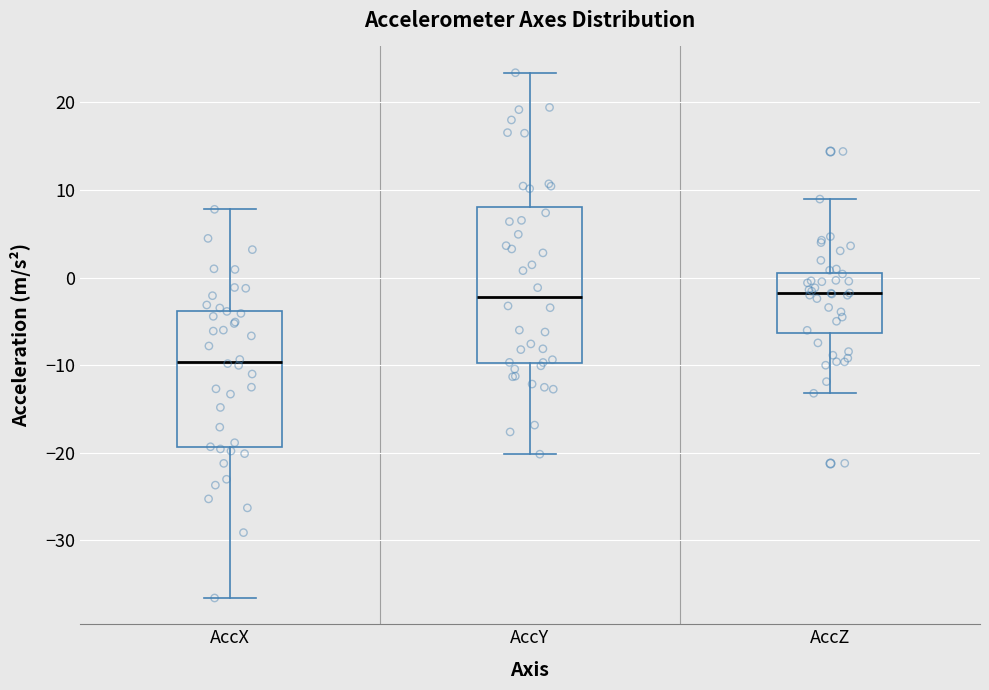

Reading left to right, transcribe this box plot: for each box, give where its median line is, the range the box spans, and where its two whiskers end, as read against the y-axis. The values are not printed on the chart, so give them approximately, as read against the axis.

AccX: median -10, box -19 to -4, whiskers -37 to 8
AccY: median -2, box -10 to 8, whiskers -20 to 23
AccZ: median -2, box -6 to 1, whiskers -13 to 9